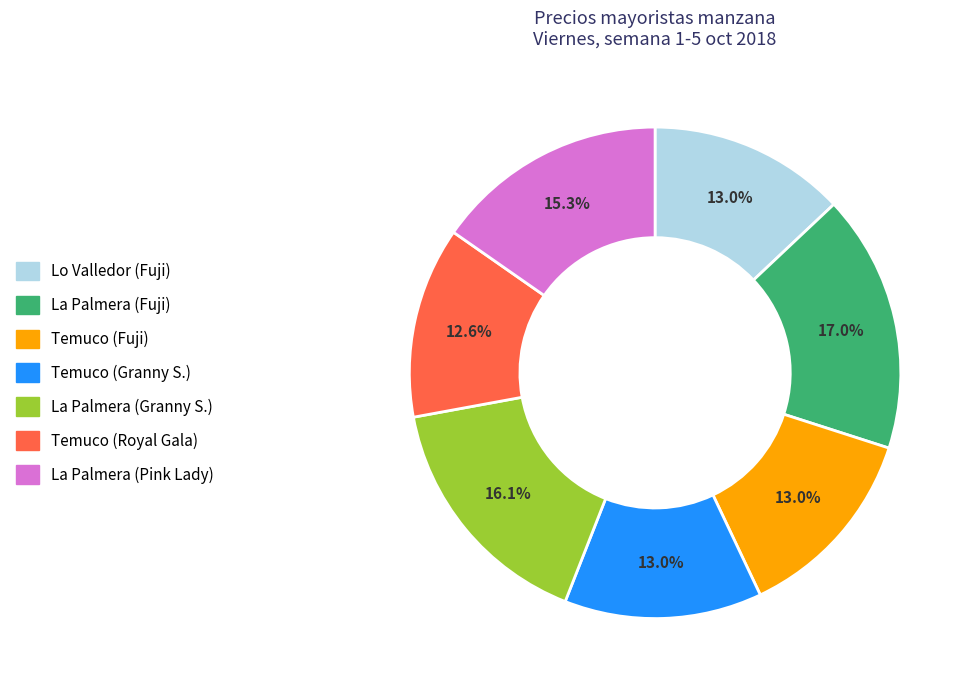

How many segments does this pie chart have?

7